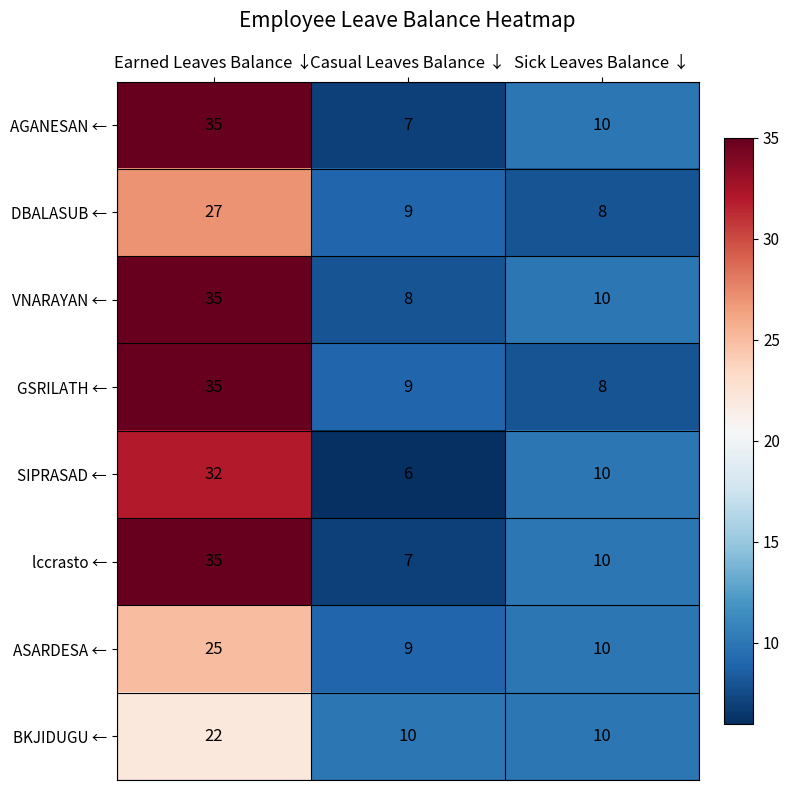

Which series changed the most between Earned Leaves Balance ↓ and Sick Leaves Balance ↓?

GSRILATH ←